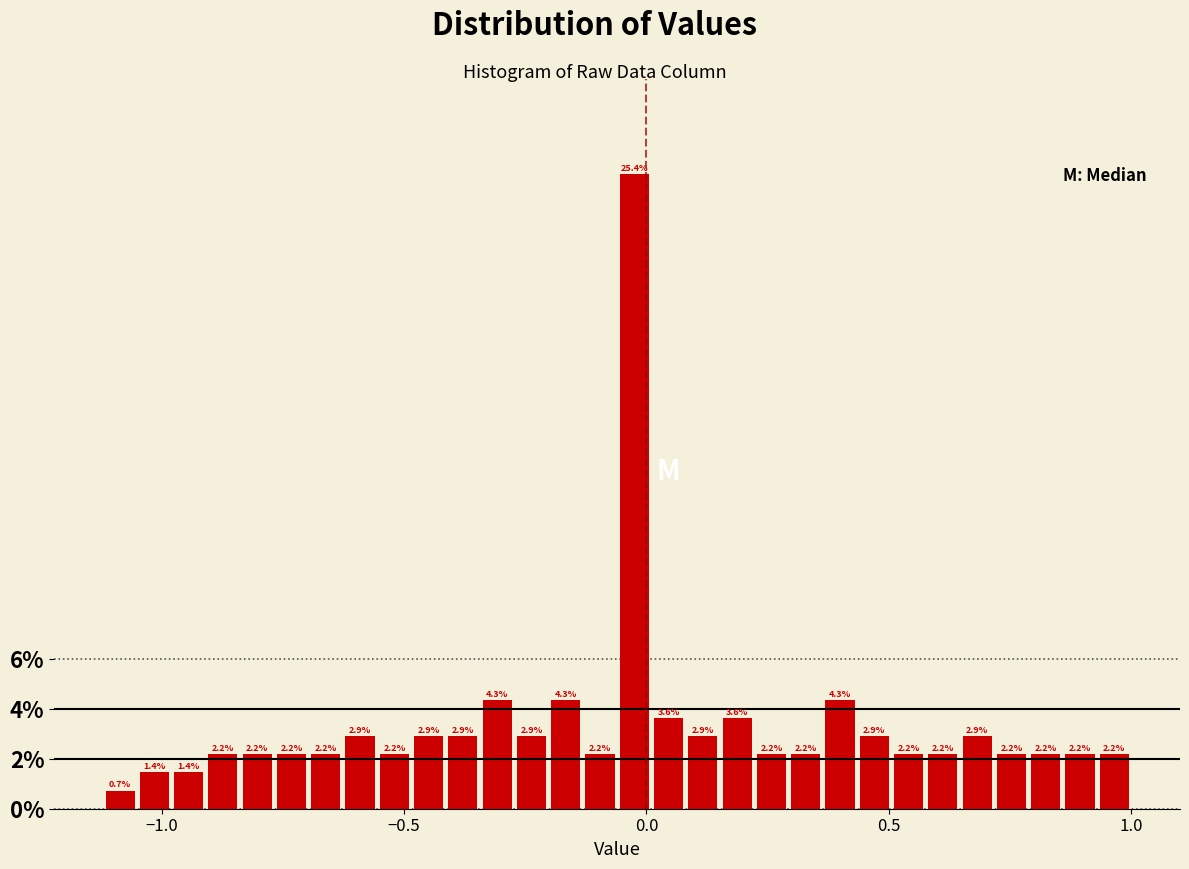

Read against the x-axis, roughly where is the centre of the tallest bar?

-0.05